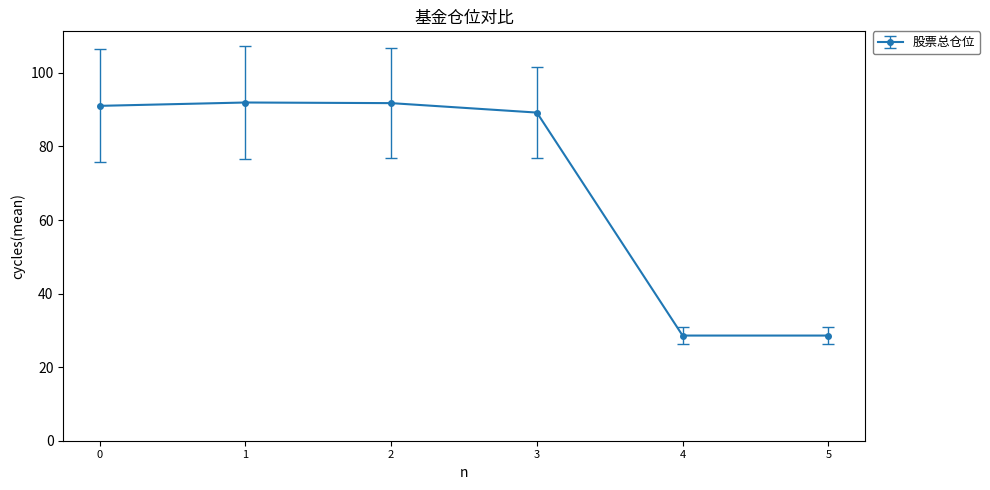

True or false: the data has more than 1 interior local peaks.

False